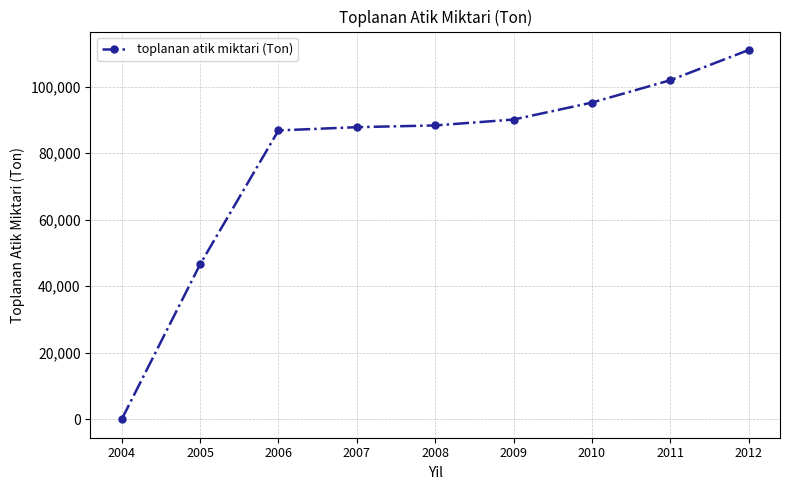

What is the change in value from 2007 to 2012?

+23202